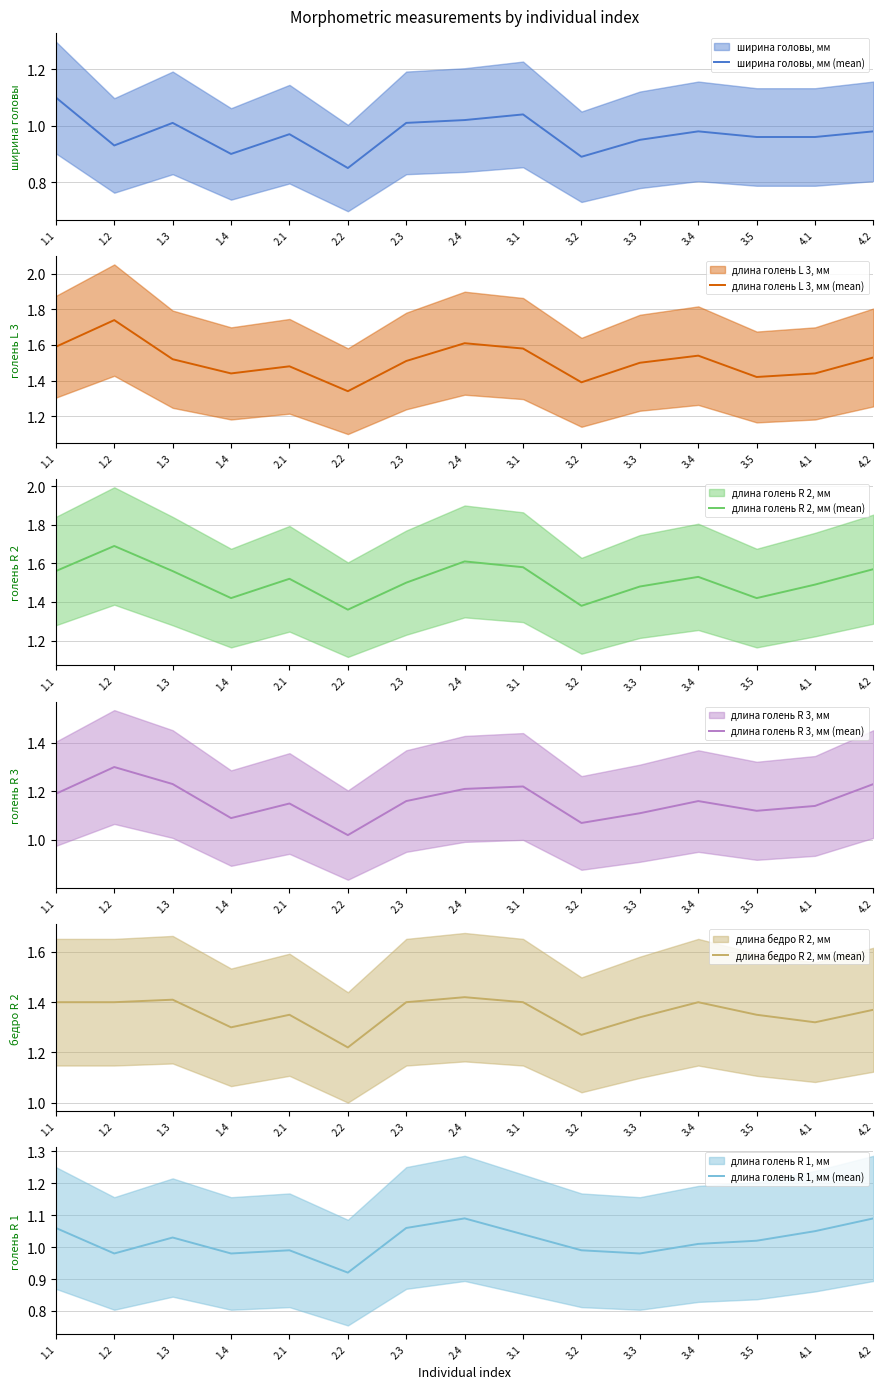

Does the chart have visible grid lines?

Yes